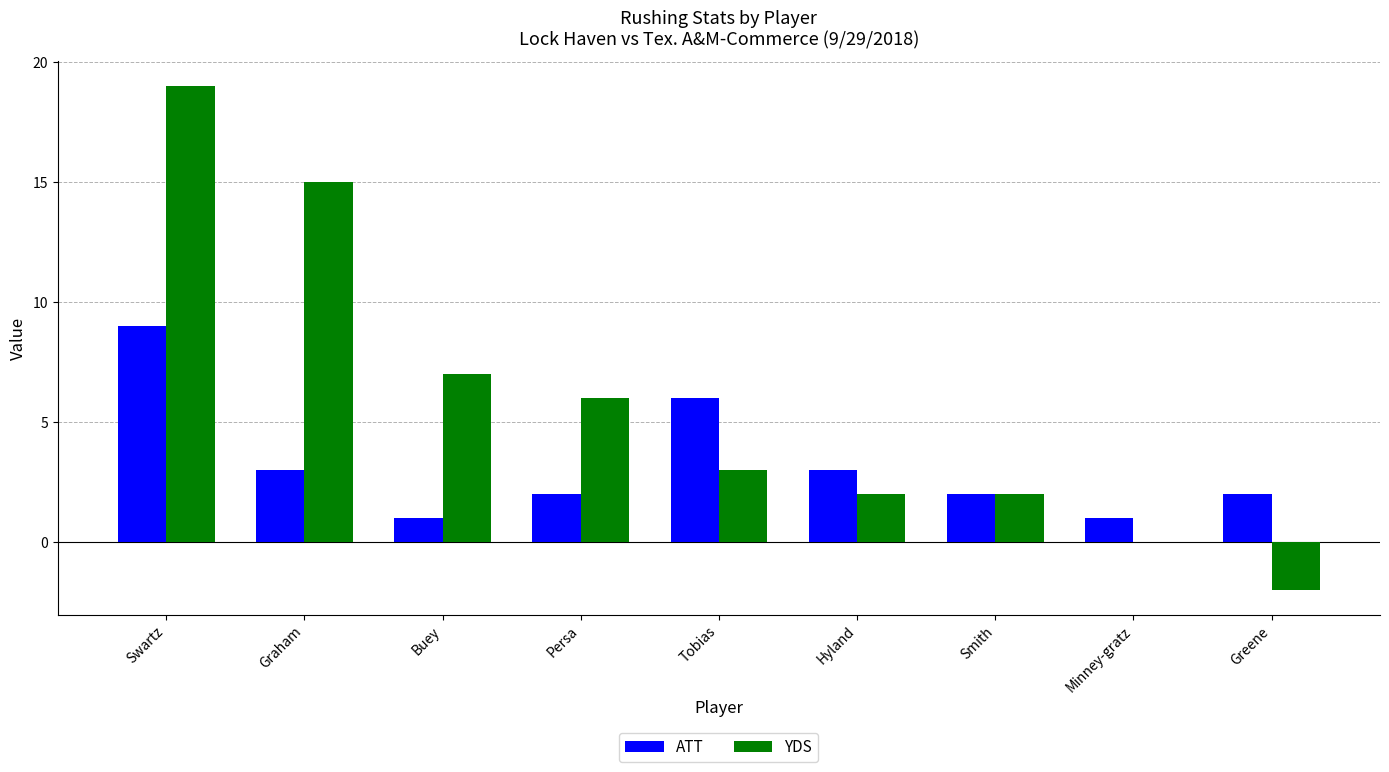

At which category is the sum across all series the highest?

Swartz